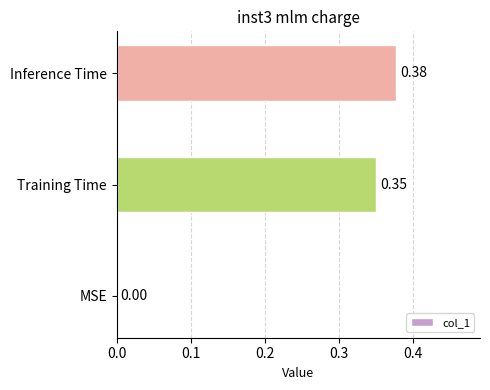

Count the values in the range 0 to 1.

3